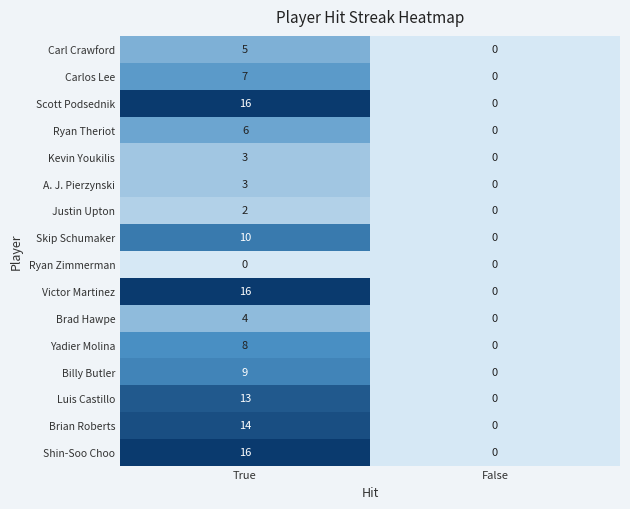

What is the average value of the Shin-Soo Choo series?

8